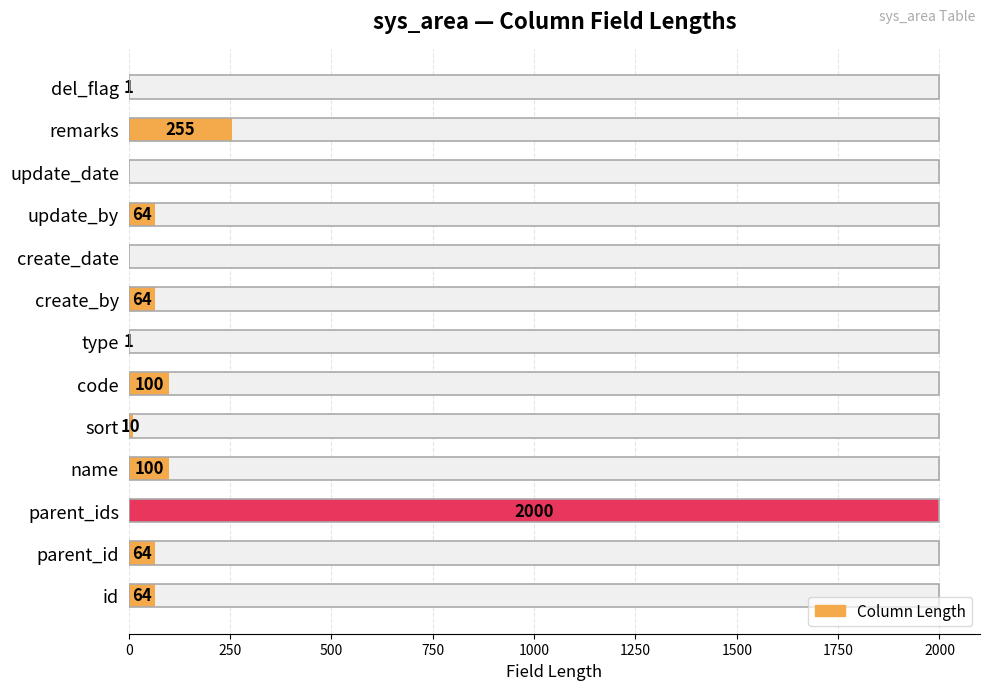

How many values are below 64?

5